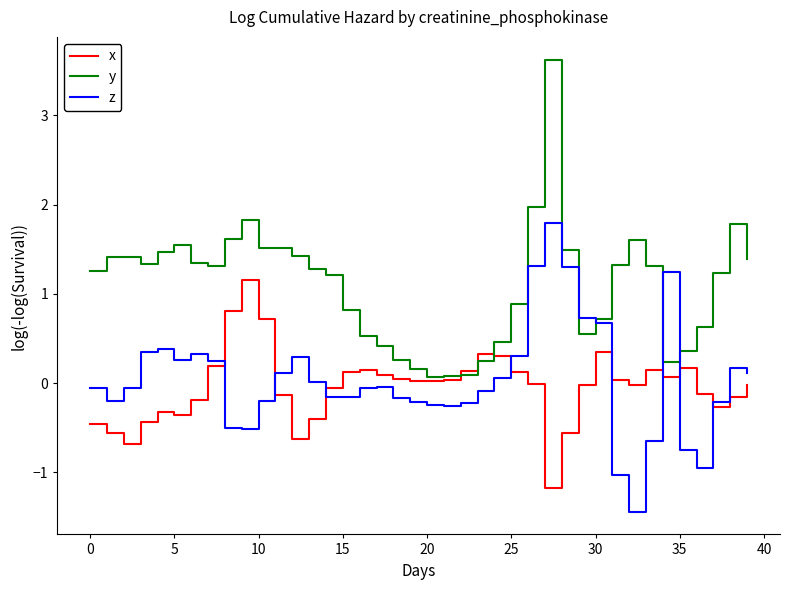

What is the sum of all x values?

-1.5